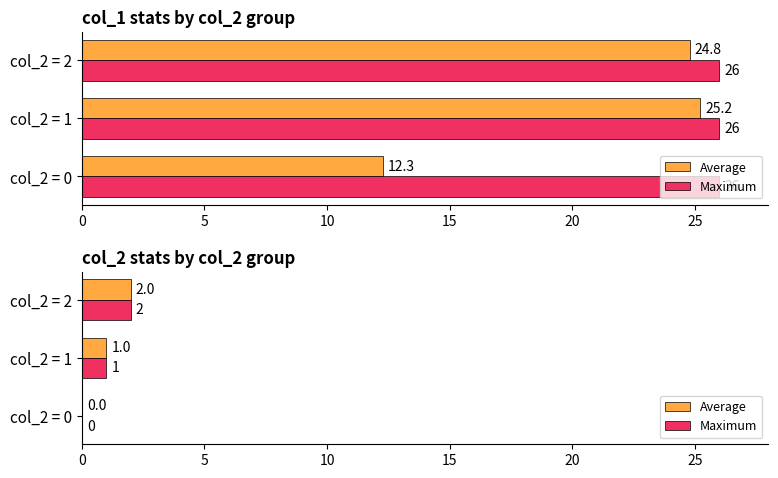

What value does the Maximum series have at col_2 = 1?

1